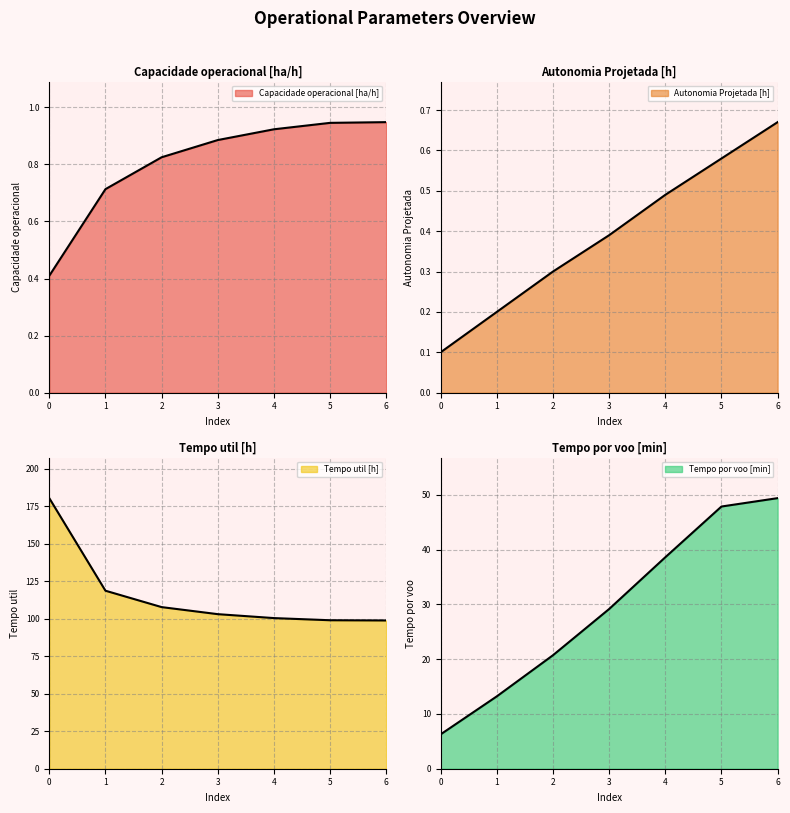

The Autonomia Projetada [h] series shows 0.3 at 2. True or false?

True